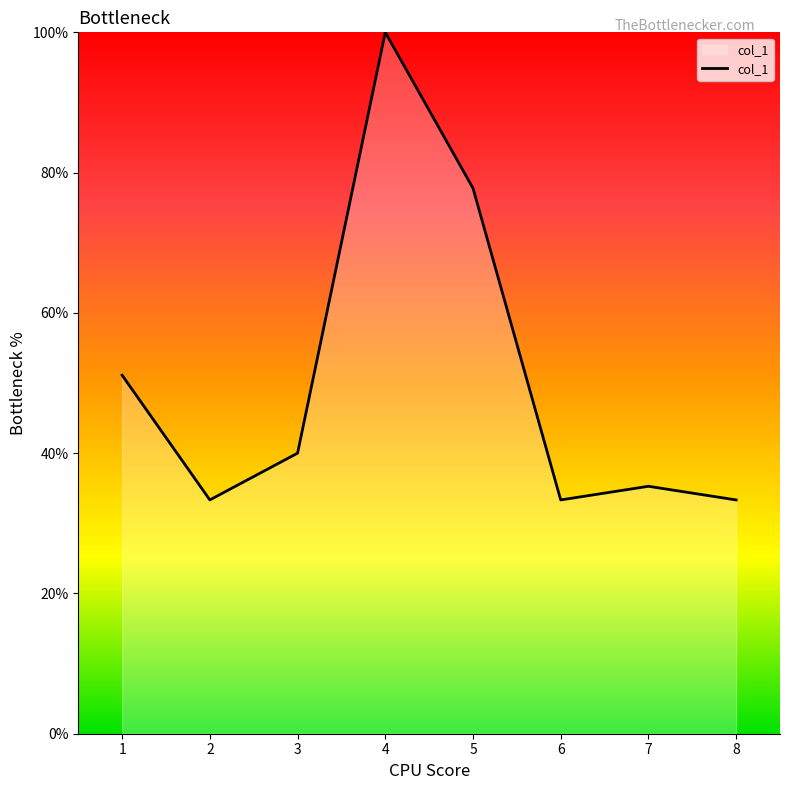

Where is the data nearest to the value 66?

5